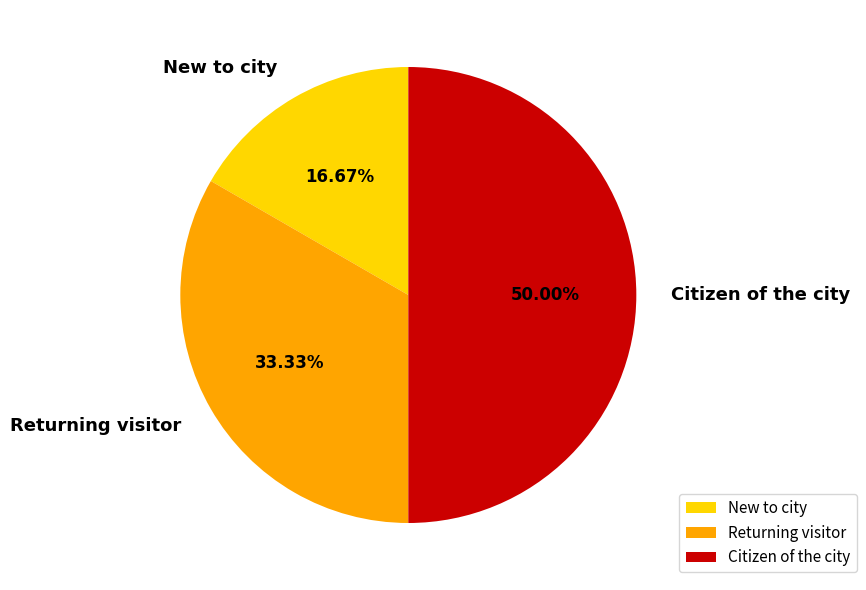

What is the ratio of the value at Returning visitor to the value at Citizen of the city?

0.7